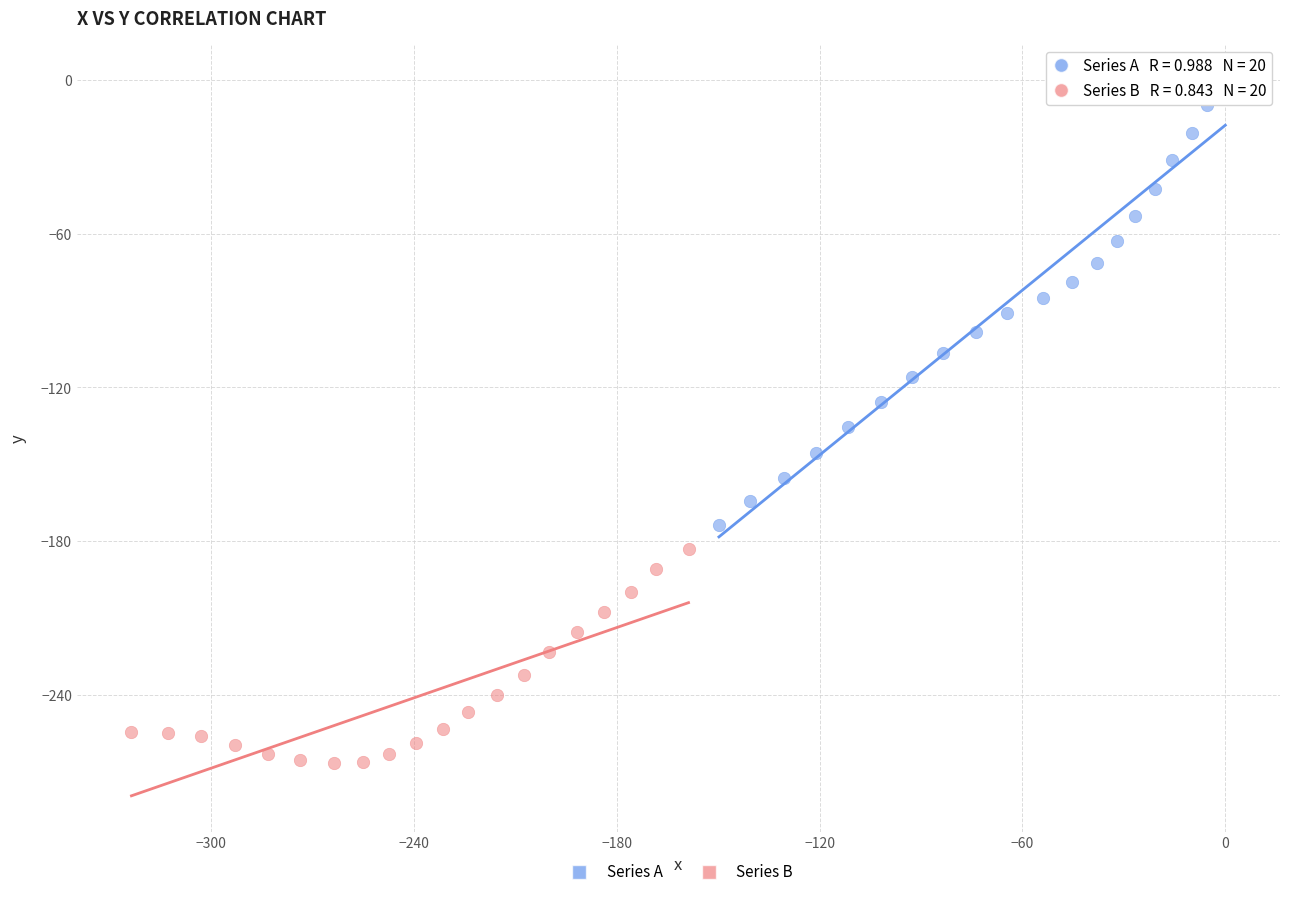

Which series has the widest spread of Y values?

Series A